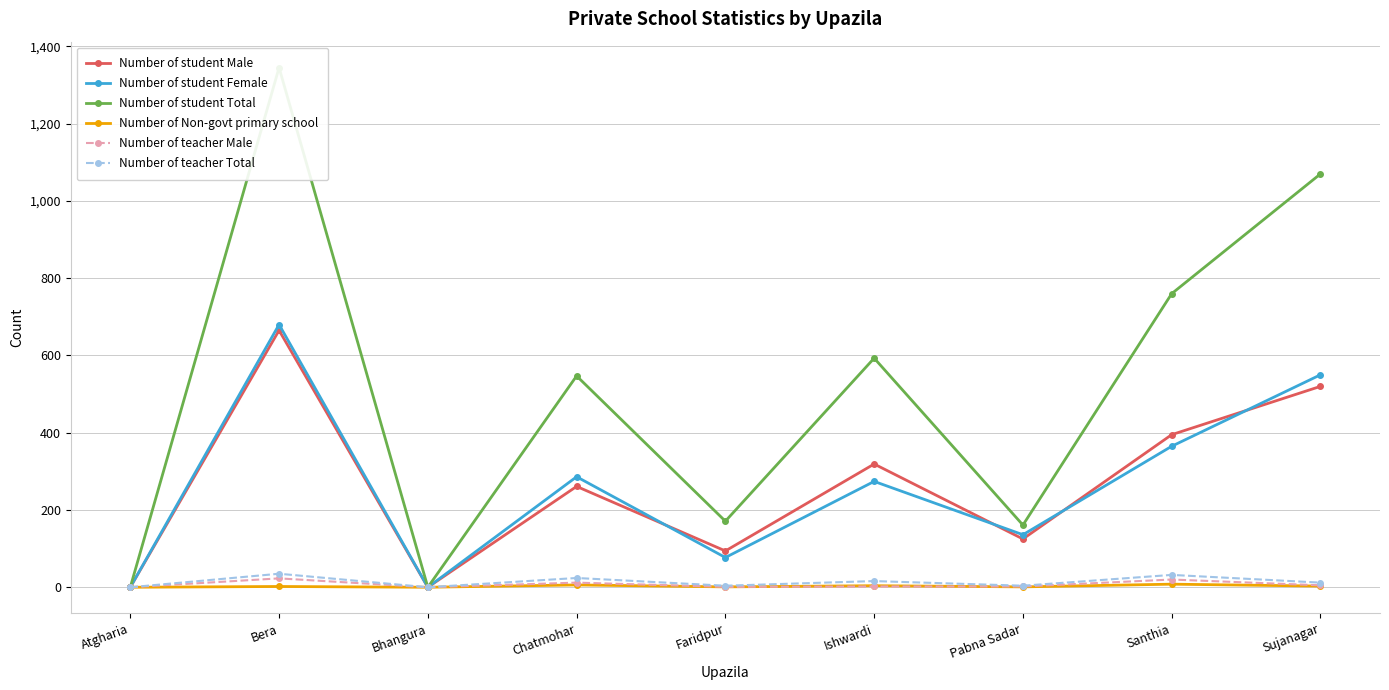

What is the spread (max minus min) of values at Ishwardi?

591